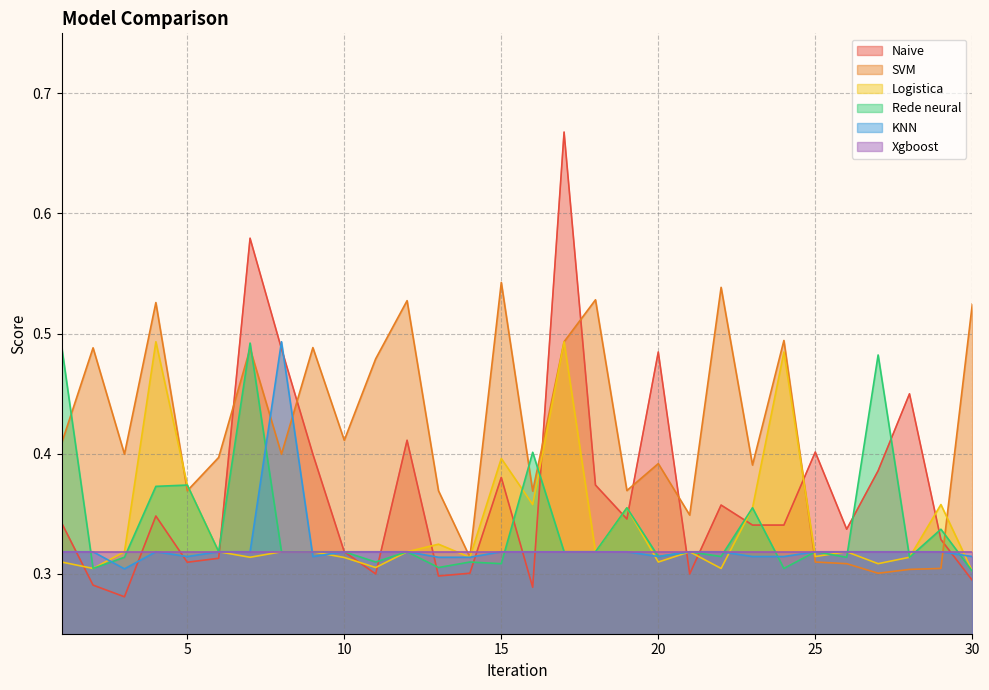

The Logistica series shows 0.5 at 25. True or false?

False